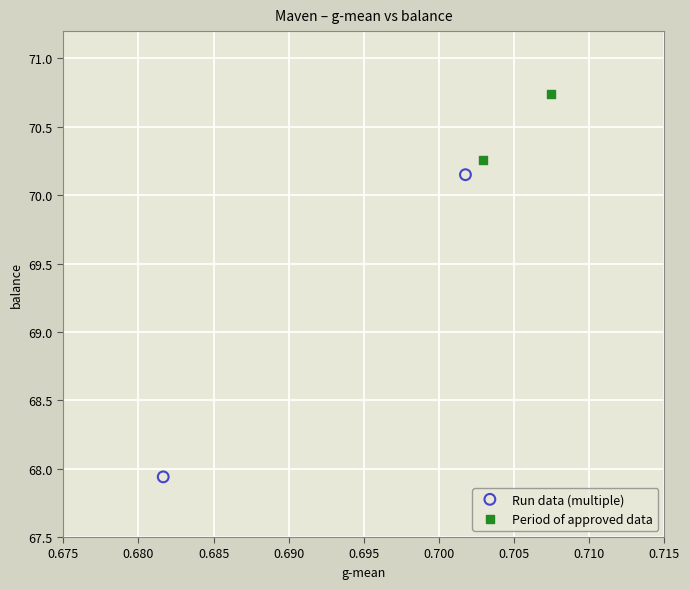

Which series has the widest spread of Y values?

Run data (multiple)